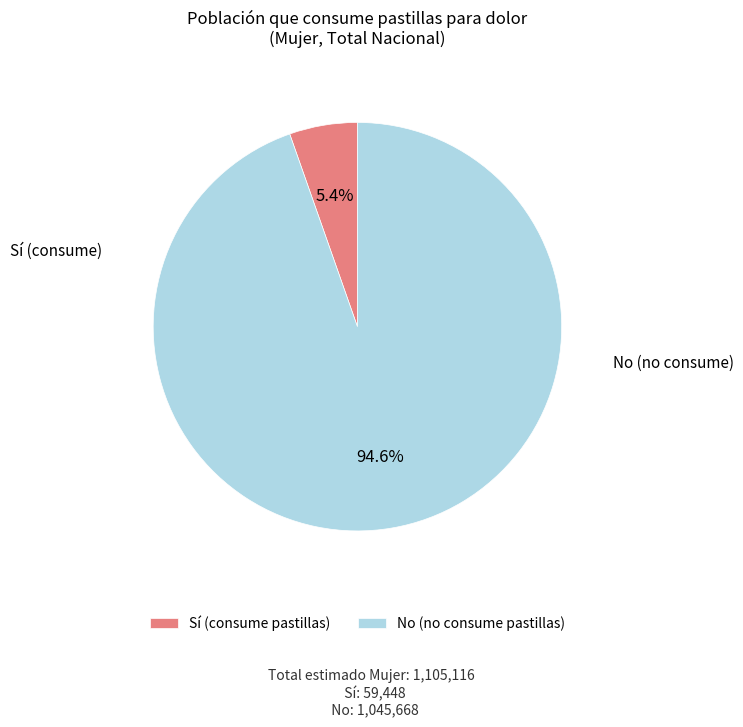

What percentage is the Sí slice, to the nearest percent?

5%